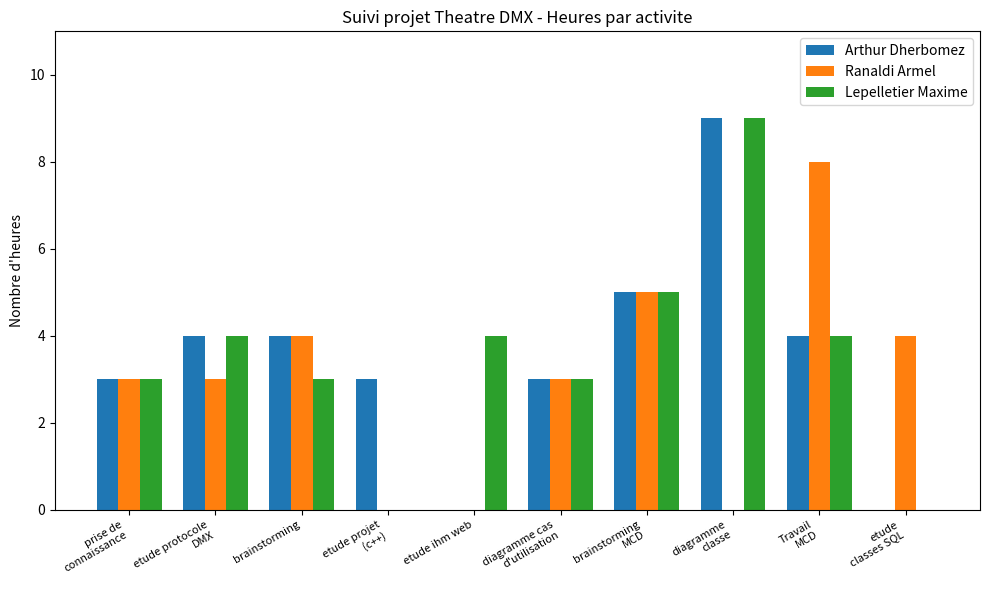

What is the sum of all Arthur Dherbomez values?

35